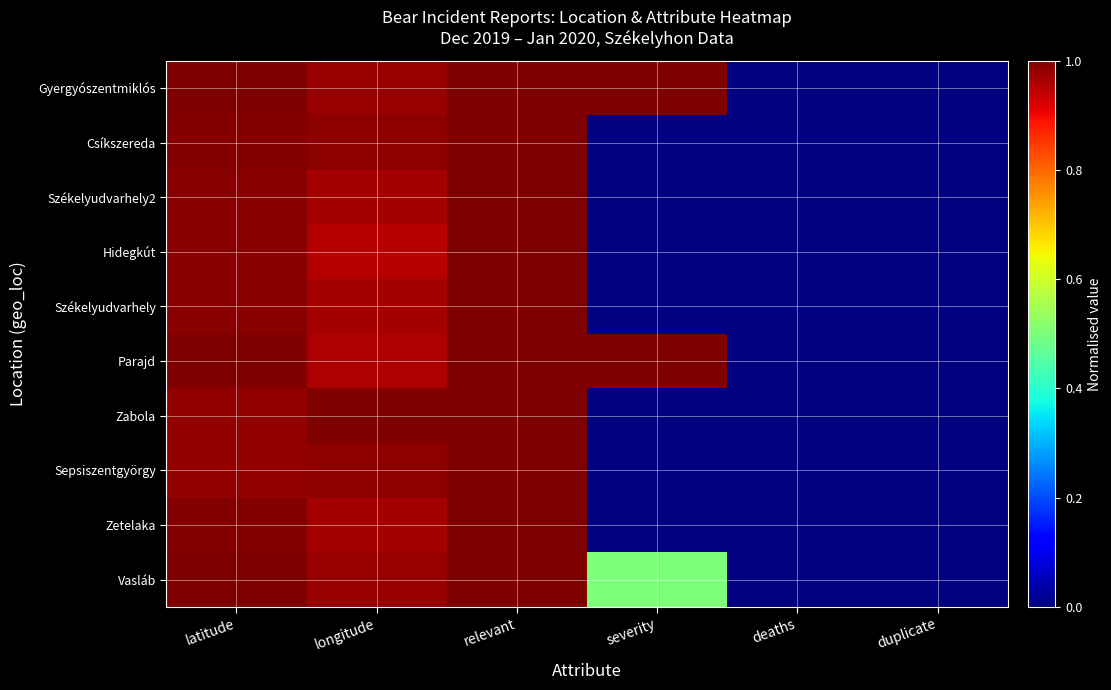

What is the greatest value displayed?

1.0